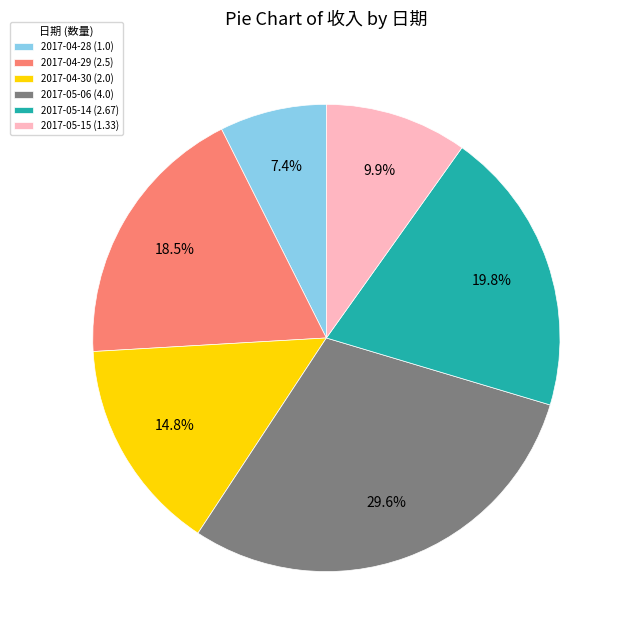

What is the smallest slice in the pie chart?

2017-04-28